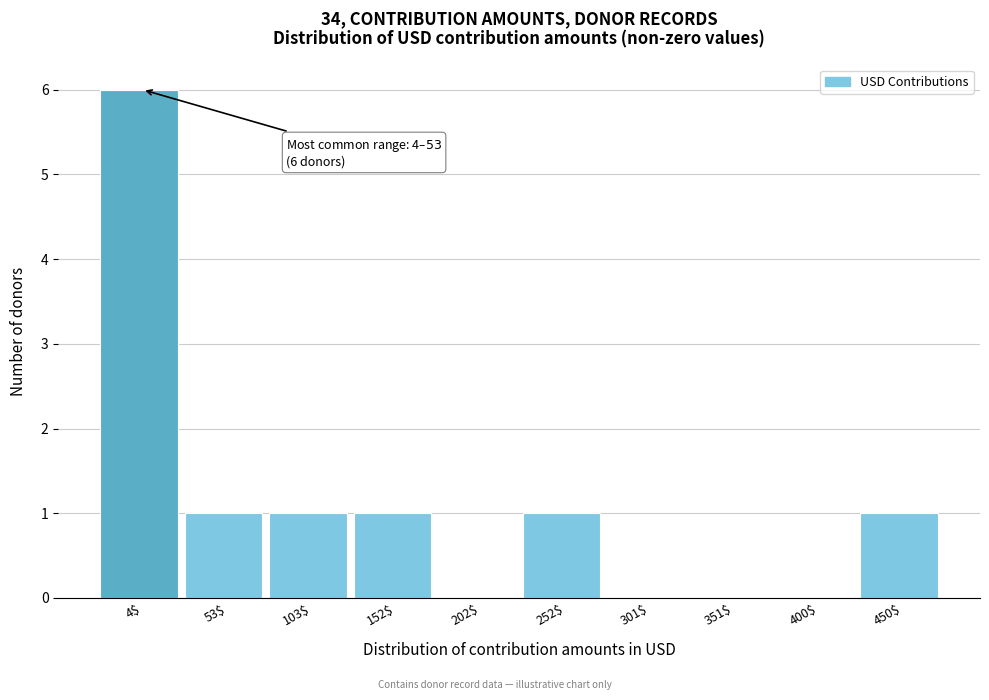

Which label corresponds to the largest value in the chart?

4$